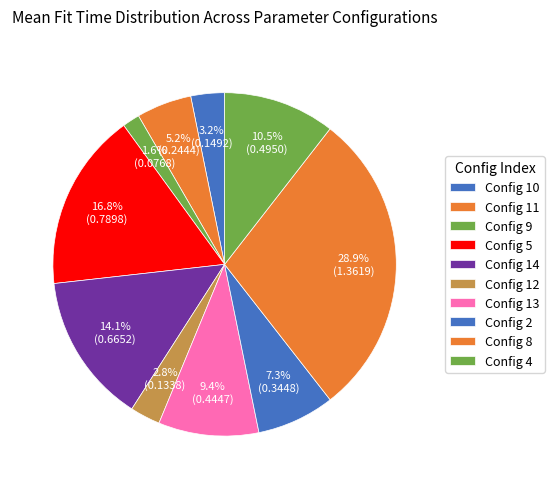

How many segments does this pie chart have?

10